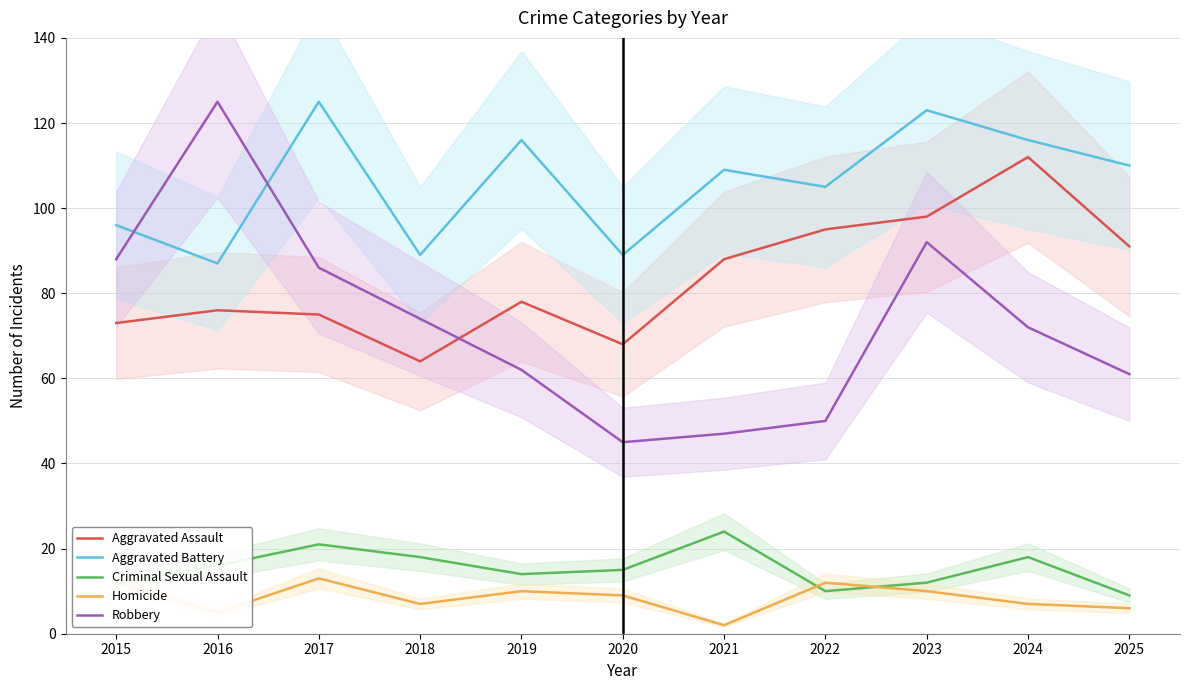

In Aggravated Assault, how many points are lower than both neighbors (excluding endpoints)?

2